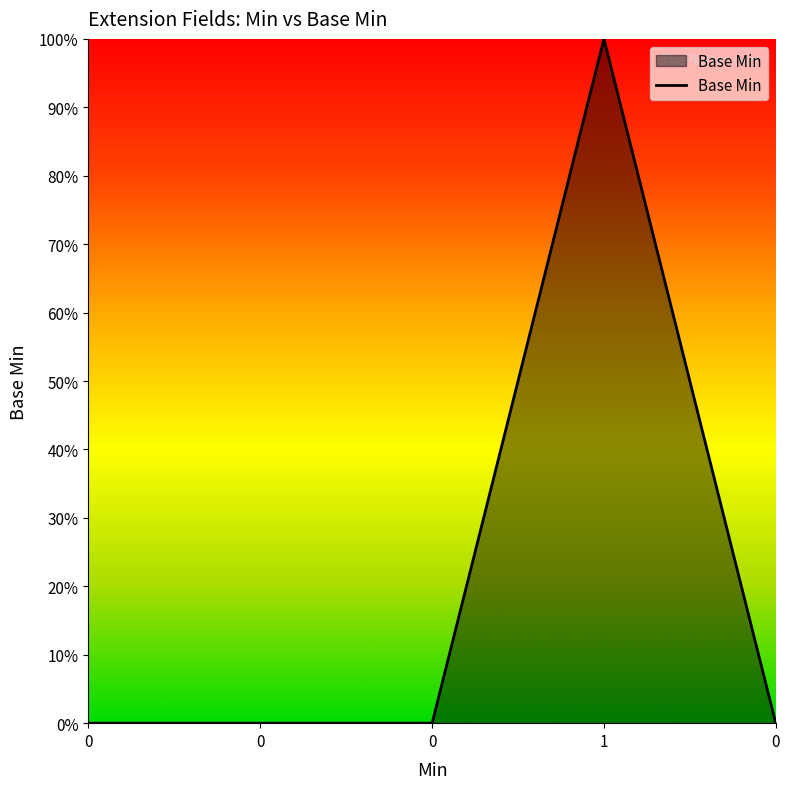

Is this an area chart (filled region under the line)?

Yes